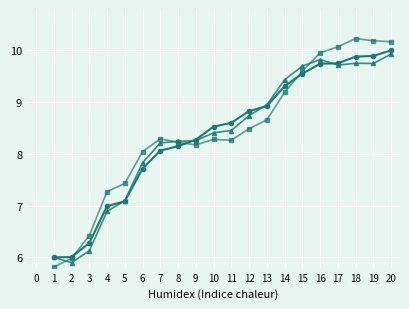

What is the maximum value shown in the chart?

10.2